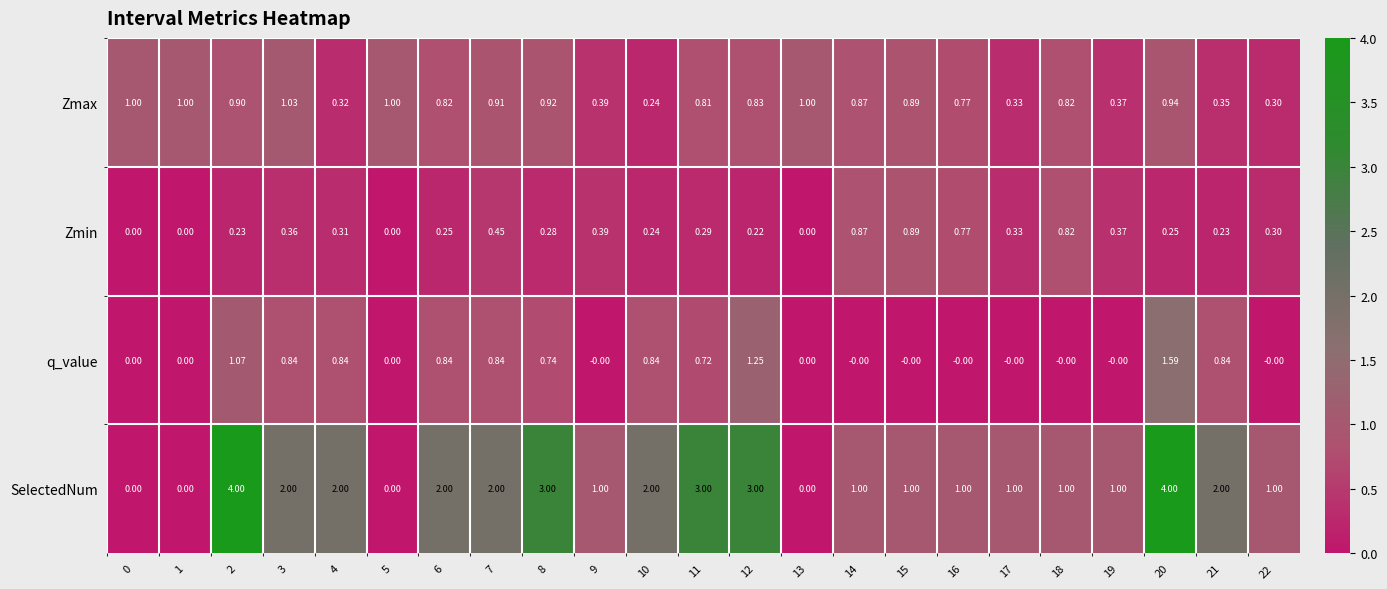

Which series has the largest range (max minus min)?

SelectedNum